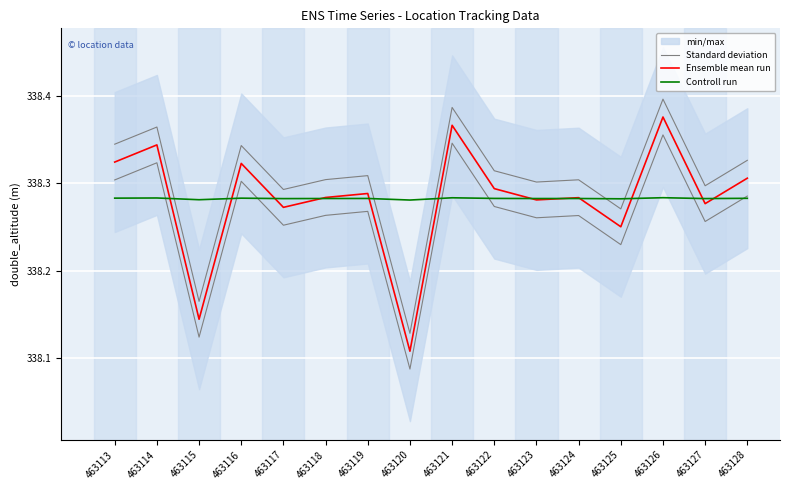

What is the value of the Controll run point at the 7th from the left?

338.3